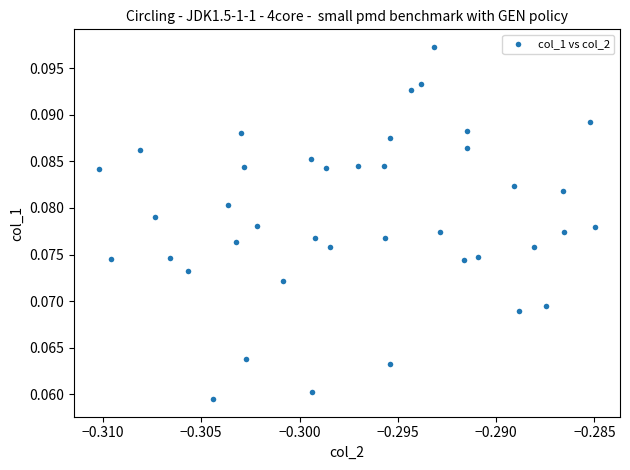

How many data points are displayed?

40